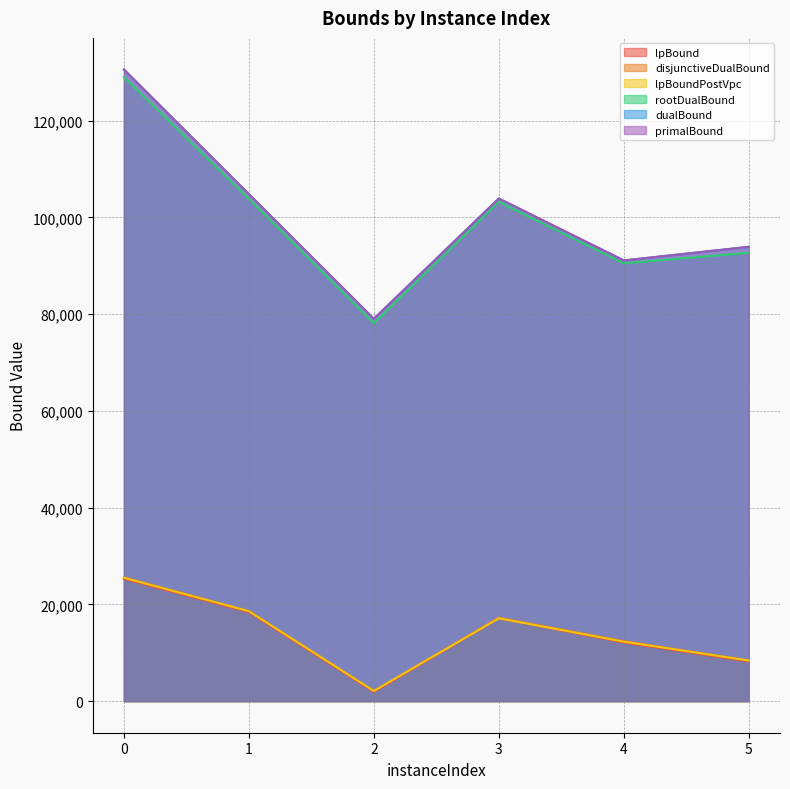

Does the chart display data point markers on the line(s)?

No